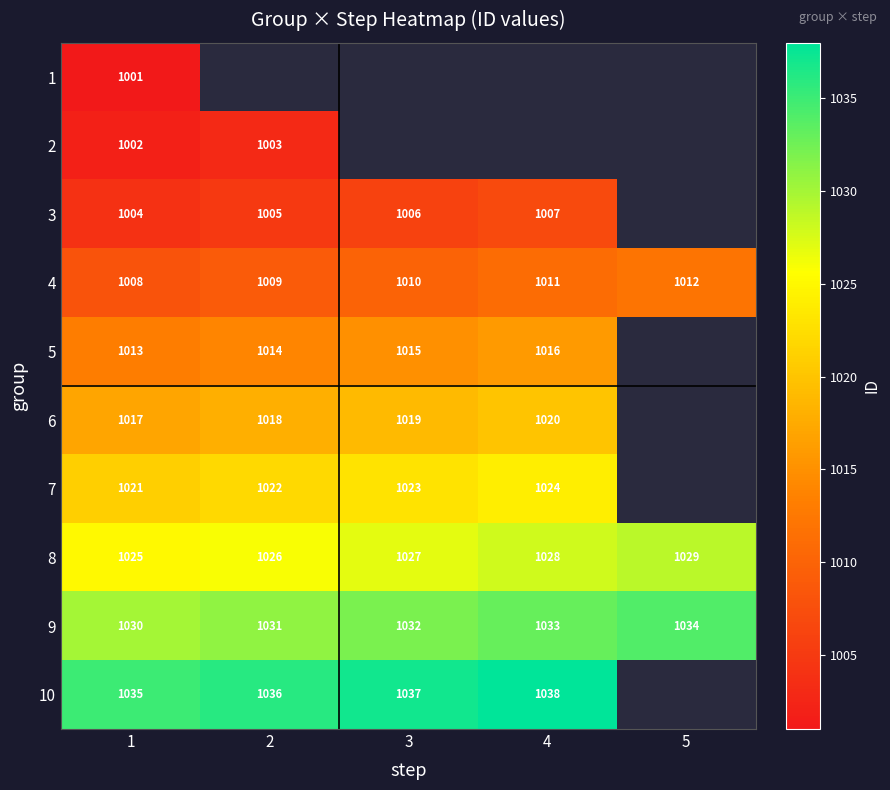

At which category is the sum across all series the highest?

1